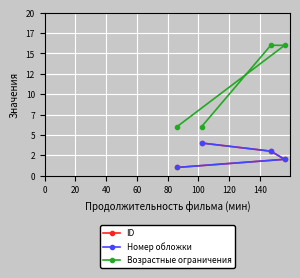

Which has a higher value, 0 or 60?

60